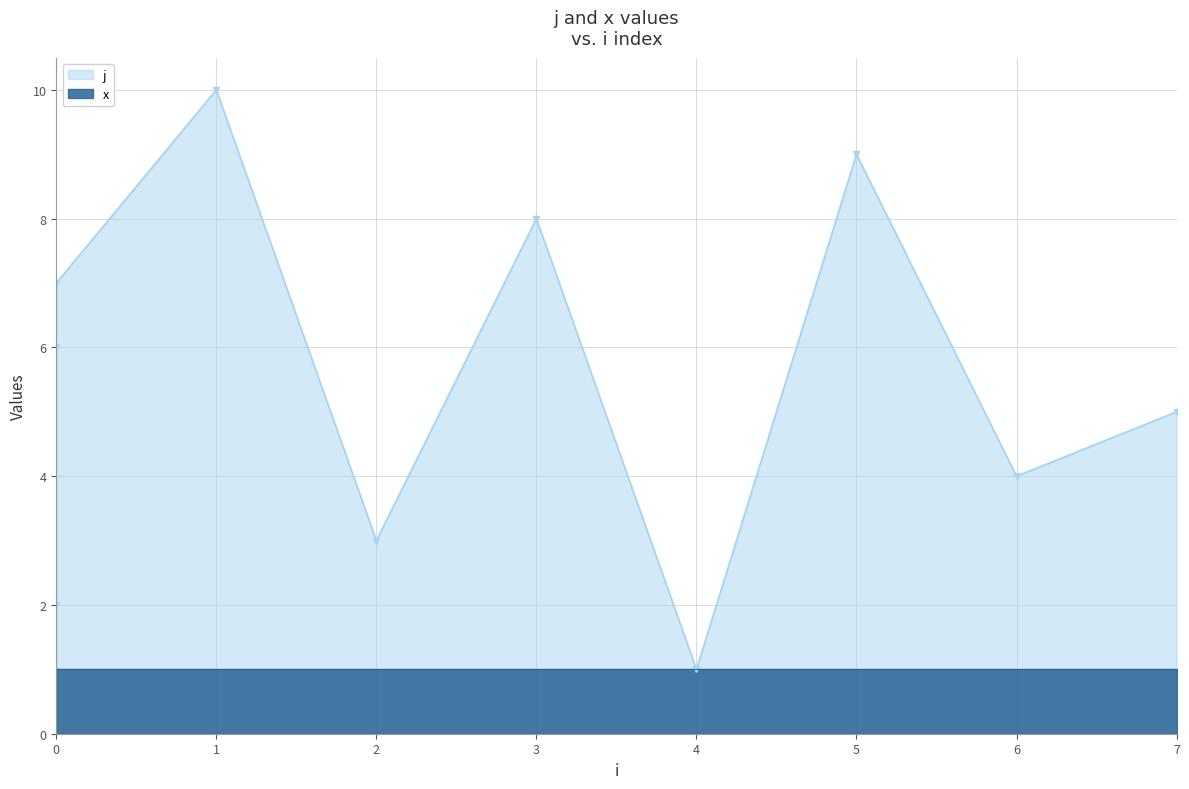

True or false: there are more than 0 points higher than both neighbors.

True